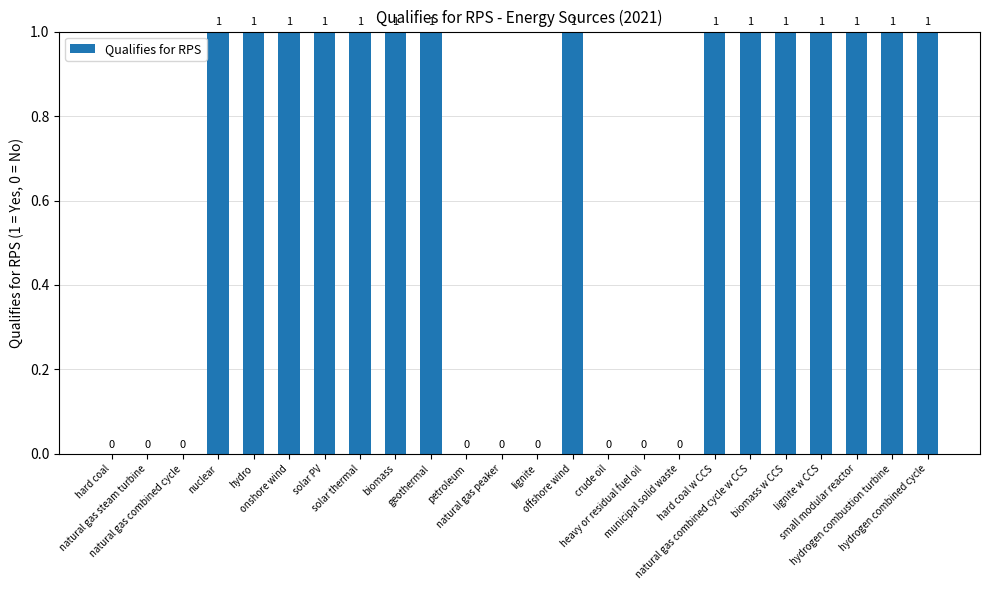

Does the chart contain stacked bars?

No